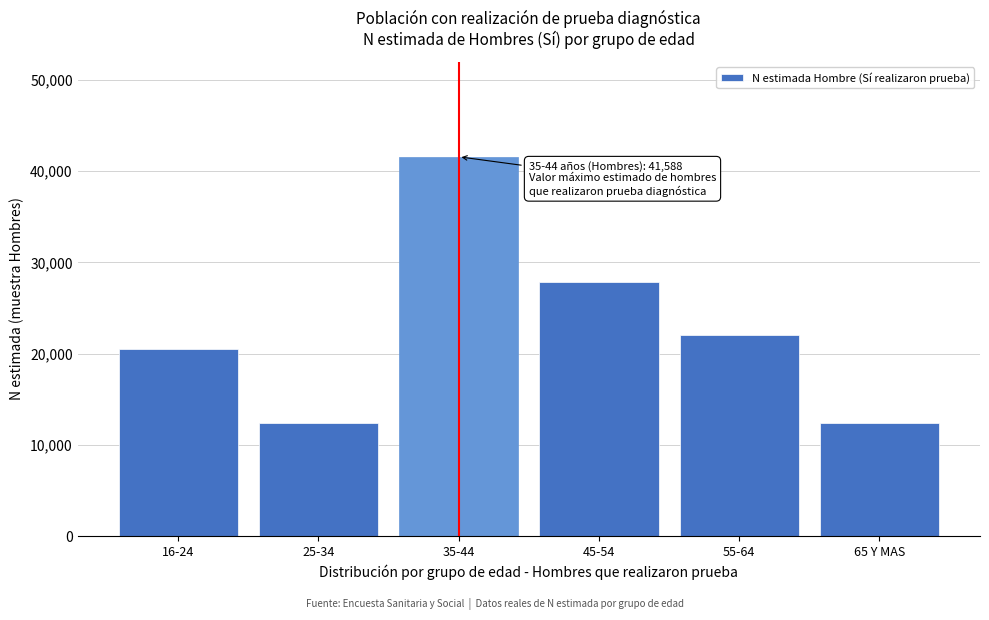

At which label is the value closest to 26993?

45-54